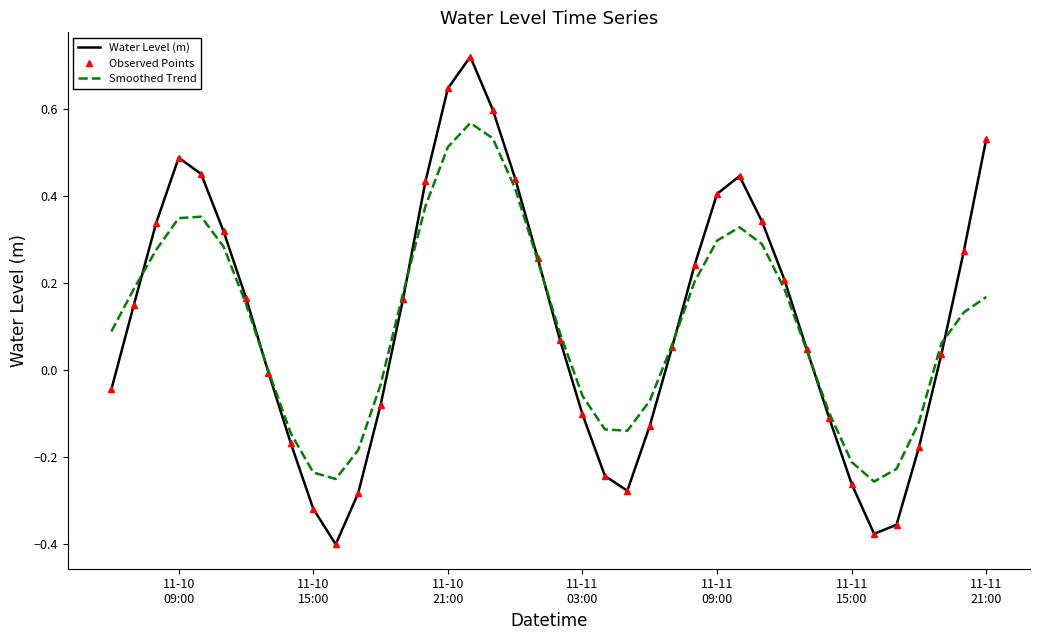

How many lines are shown in the chart?

3